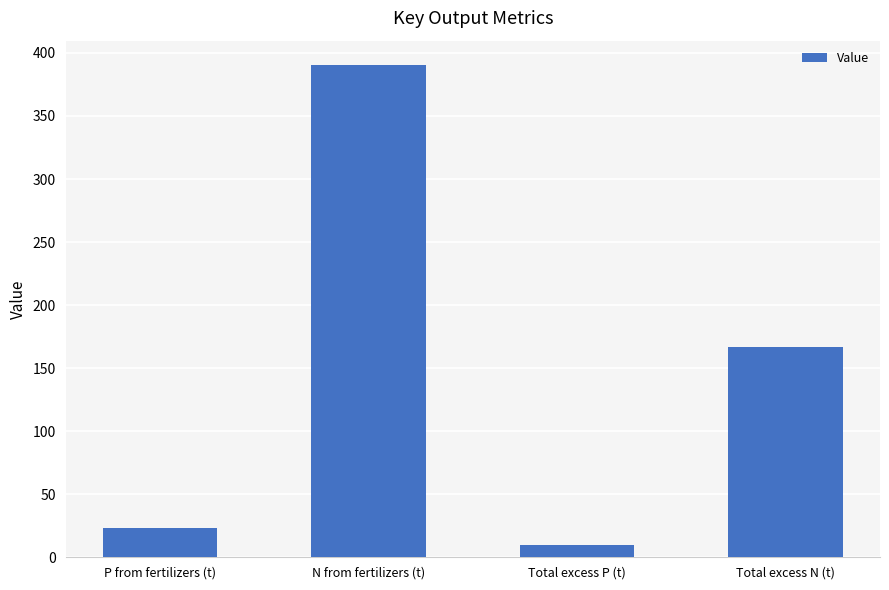

Which has a higher value, Total excess P (t) or N from fertilizers (t)?

N from fertilizers (t)